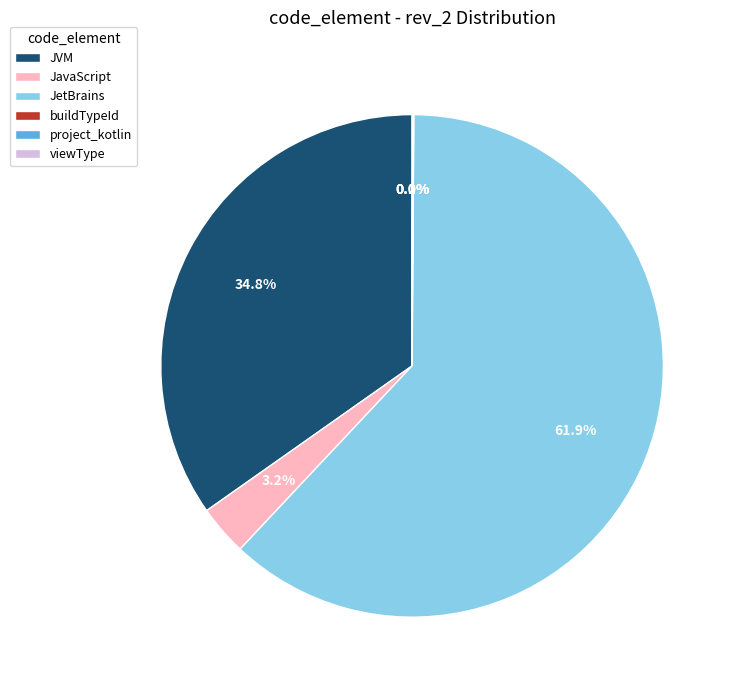

What is the largest slice in the pie chart?

JetBrains